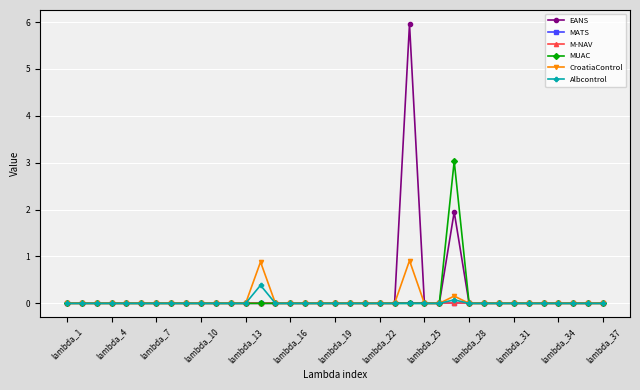

Is this an area chart (filled region under the line)?

No